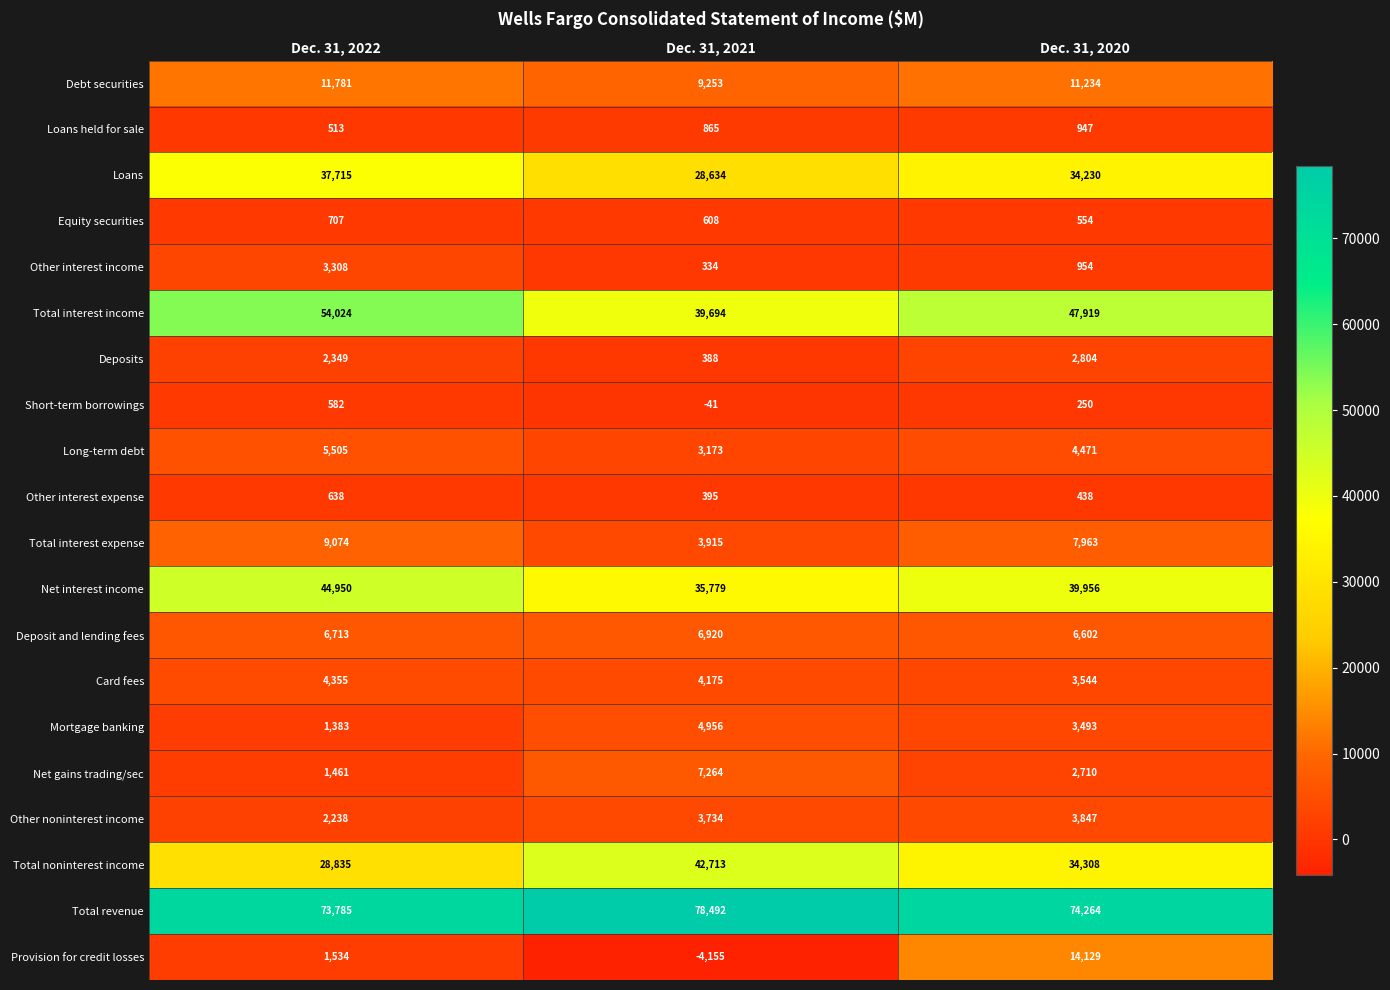

Rank the series by their maximum value, from highest to lowest.

Total revenue, Total interest income, Net interest income, Total noninterest income, Loans, Provision for credit losses, Debt securities, Total interest expense, Net gains trading/sec, Deposit and lending fees, Long-term debt, Mortgage banking, Card fees, Other noninterest income, Other interest income, Deposits, Loans held for sale, Equity securities, Other interest expense, Short-term borrowings